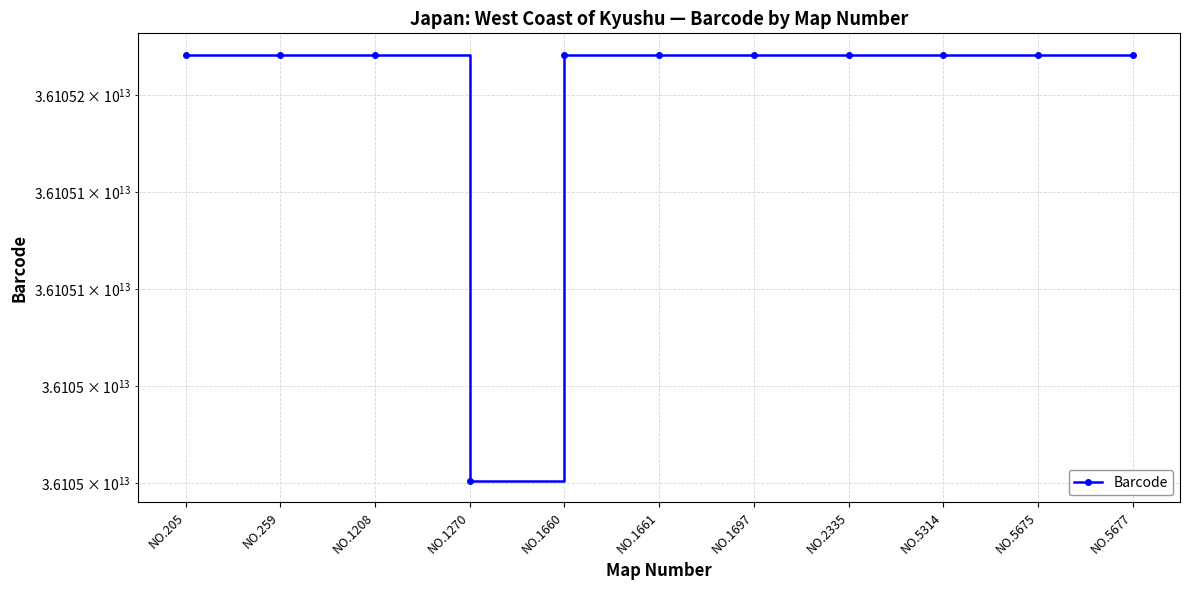

What is the ratio of the value at NO.1661 to the value at NO.259?

1.0